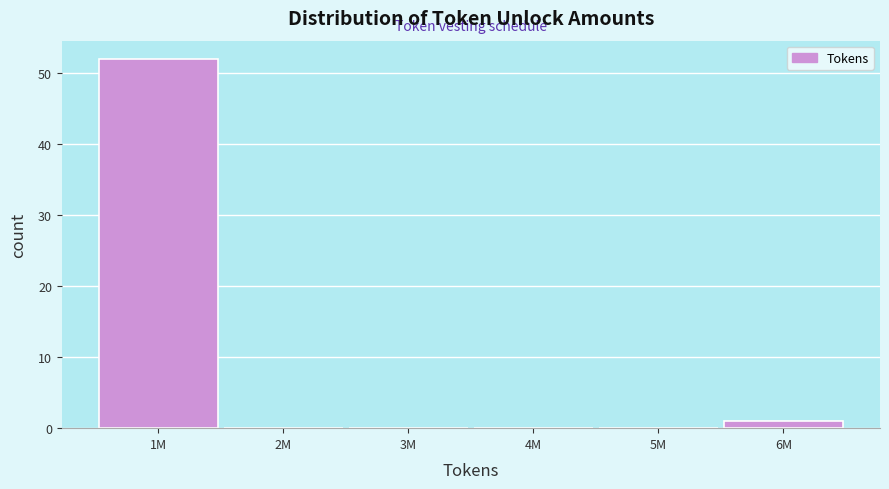

Reading left to right, what are all the values shown in this chart?

1M=52	2M=0	3M=0	4M=0	5M=0	6M=1